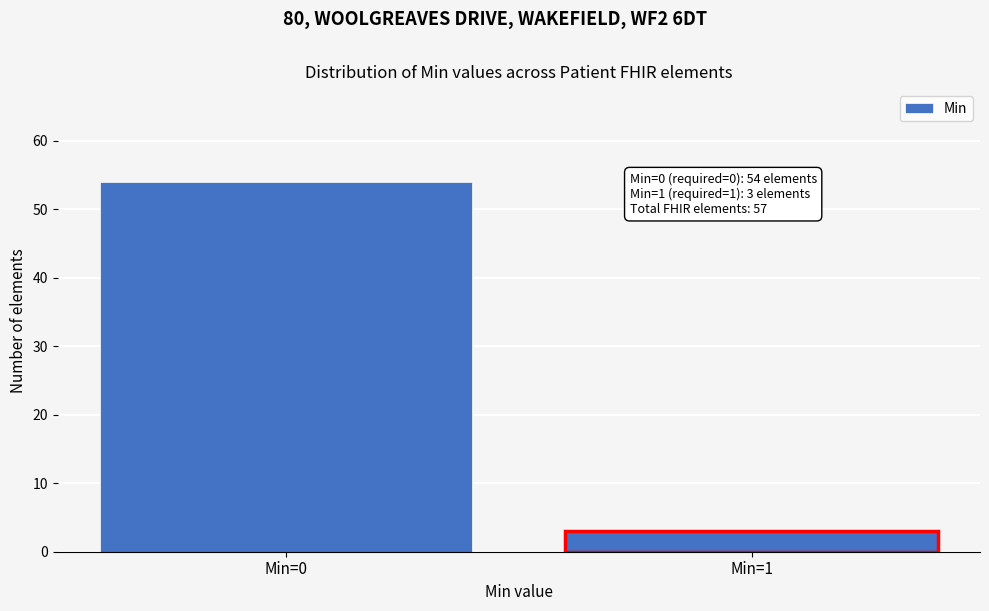

Reading left to right, what are all the values shown in this chart?

54	3